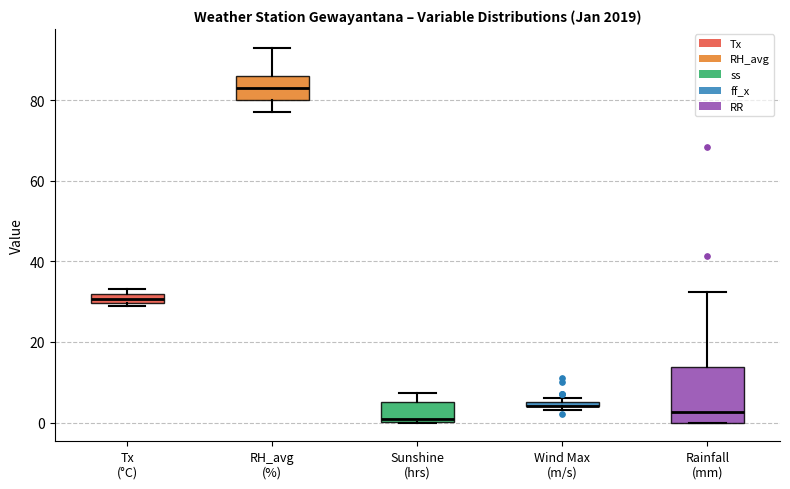

Which box is the tallest, from its lower edge to its upper edge?

Rainfall (mm)